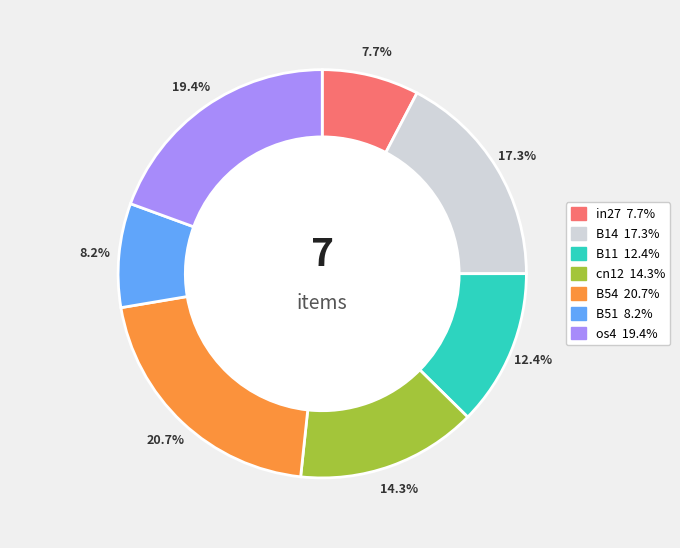

Is B14 the majority of the pie?

No